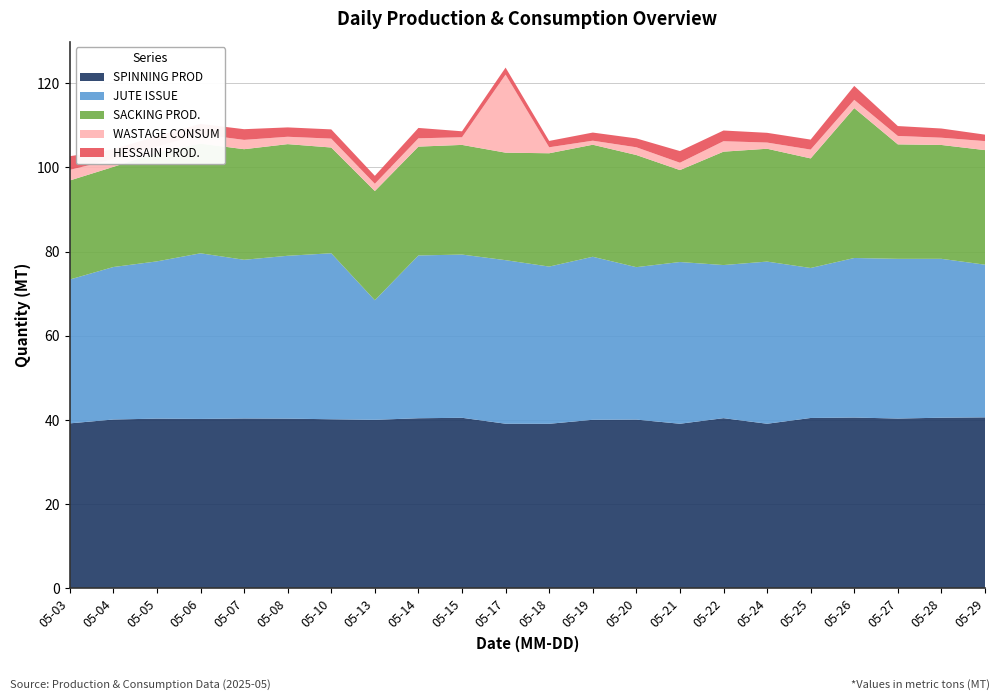

Reading left to right, list all the values displayed in this chart.

JUTE ISSUE: 34.2	36.2	37.4	39.4	37.7	38.7	39.4	28.4	38.7	38.8	38.9	37.4	38.7	36.2	38.4	36.4	38.5	35.6	37.9	37.9	37.8	36.3
WASTAGE CONSUM: 2.5	1.8	1.4	2.2	2.2	1.8	2.1	1.7	2.0	1.8	18.5	1.4	1.0	1.8	1.7	2.5	1.5	2.1	2.0	2.0	1.7	2.1
HESSAIN PROD.: 3.2	2.4	2.5	2.5	2.5	2.2	2.2	1.9	2.5	1.4	1.7	1.5	1.9	2.1	2.8	2.5	2.3	2.4	3.3	2.3	2.2	1.5
SPINNING PROD: 39.2	40.1	40.3	40.2	40.4	40.3	40.2	40.0	40.4	40.5	39.1	39.1	40.0	40.1	39.1	40.4	39.1	40.5	40.6	40.3	40.5	40.6
SACKING PROD.: 23.5	23.8	25.9	26.1	26.3	26.5	25.1	25.9	25.9	26.1	25.5	26.9	26.6	26.6	21.8	26.9	26.8	26.0	35.6	27.2	27.0	27.2